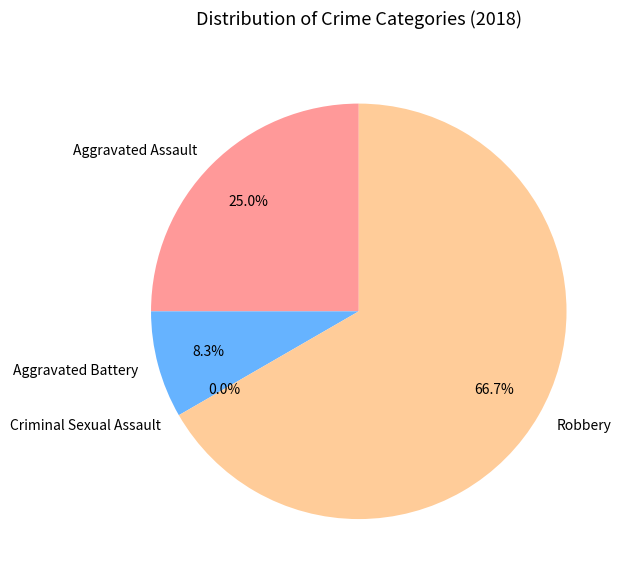

What is the majority slice?

Robbery